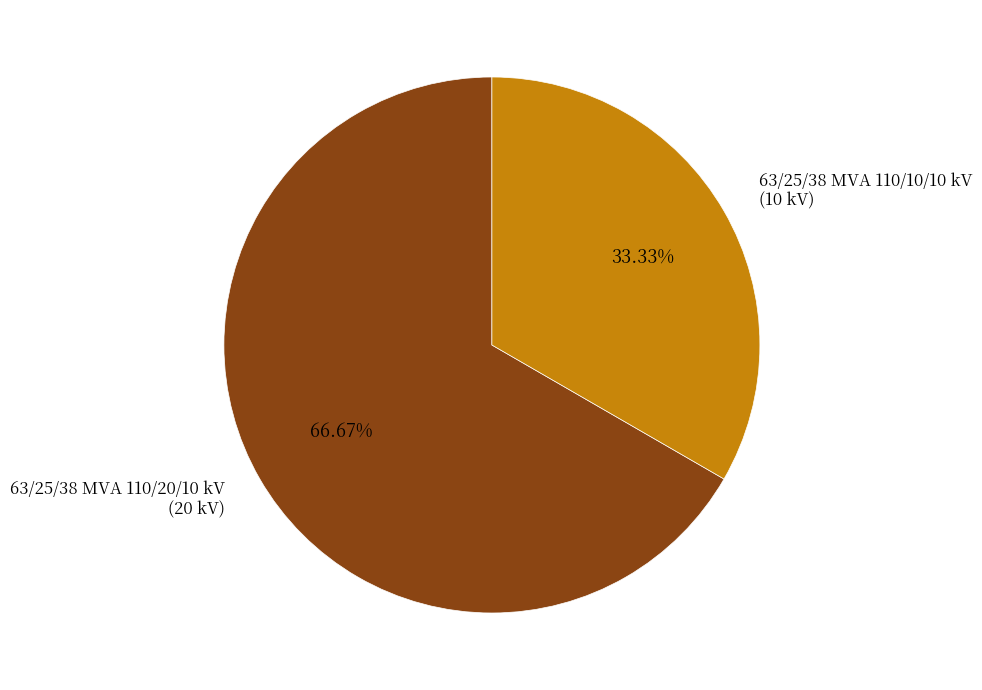

Does any single category account for the majority?

Yes